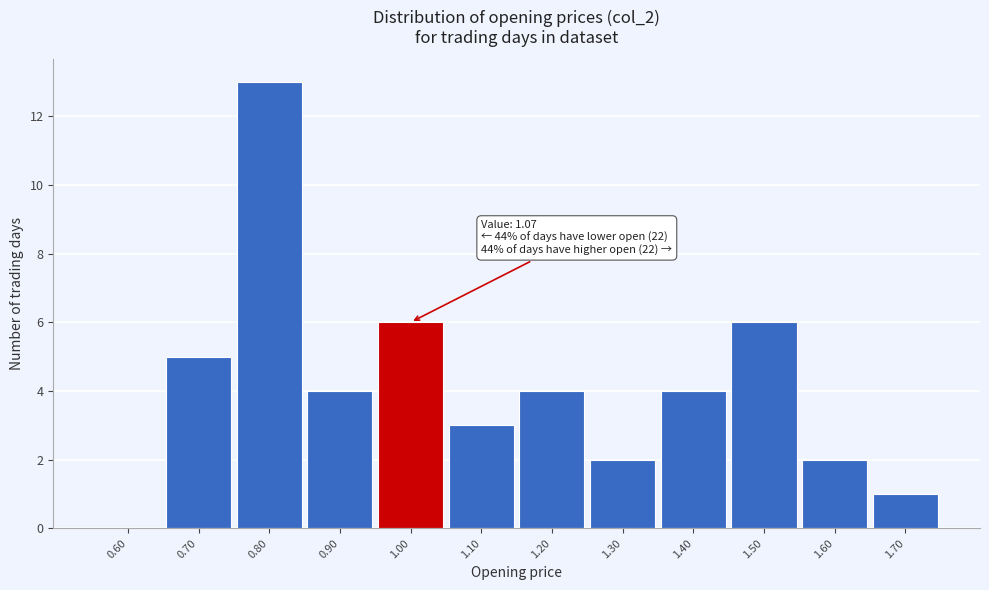

Reading left to right, what are all the values shown in this chart?

0.60=0	0.70=5	0.80=13	0.90=4	1.00=6	1.10=3	1.20=4	1.30=2	1.40=4	1.50=6	1.60=2	1.70=1